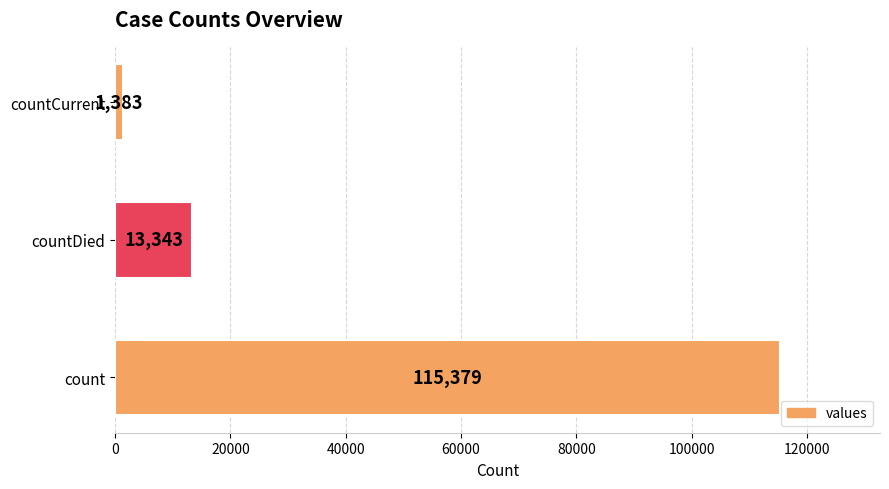

Count the number of data series in this chart.

1